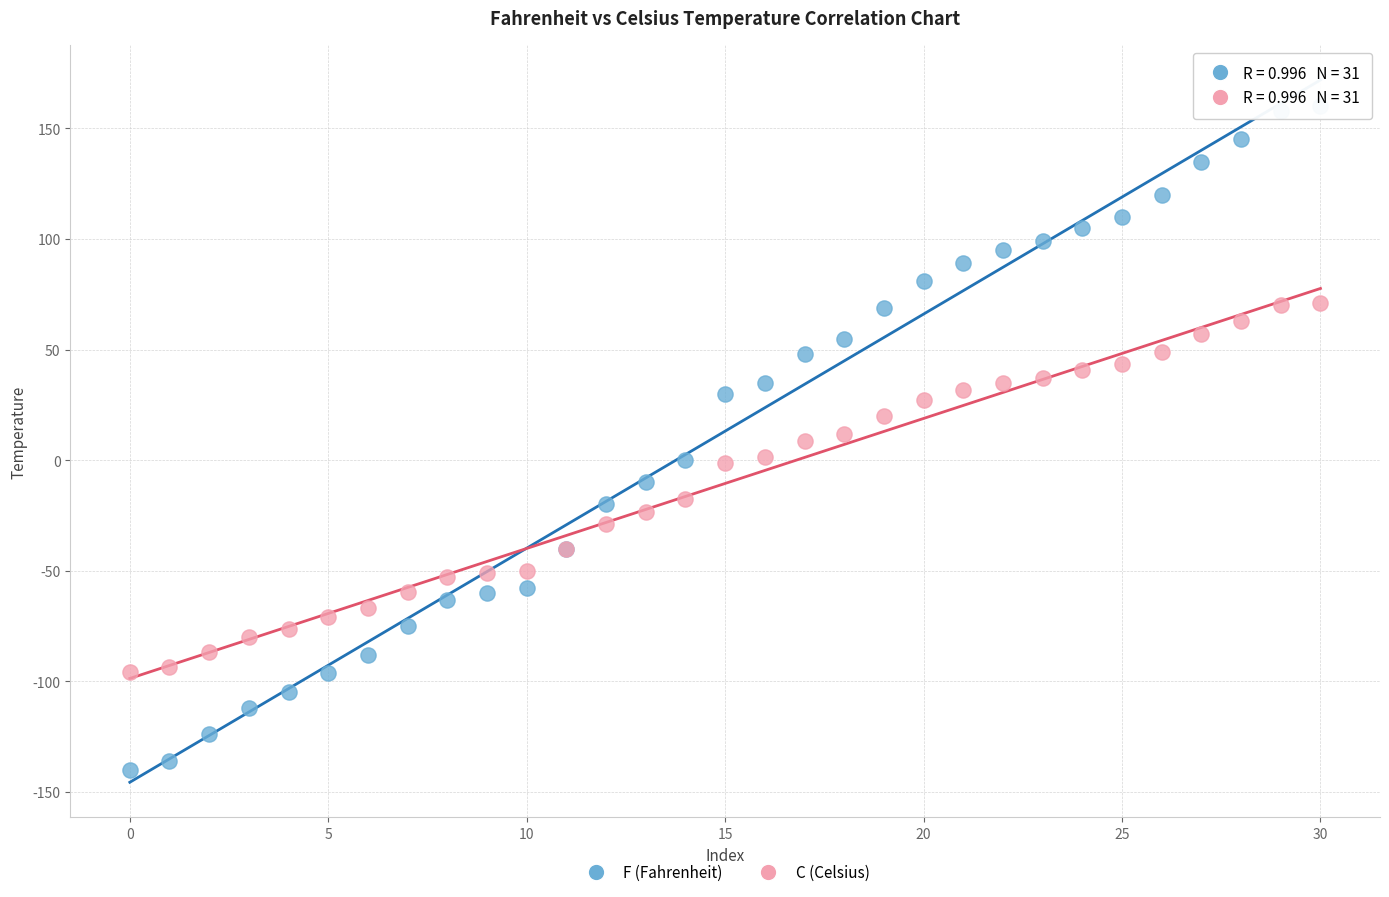

Which series reaches the minimum Y coordinate?

F (Fahrenheit)